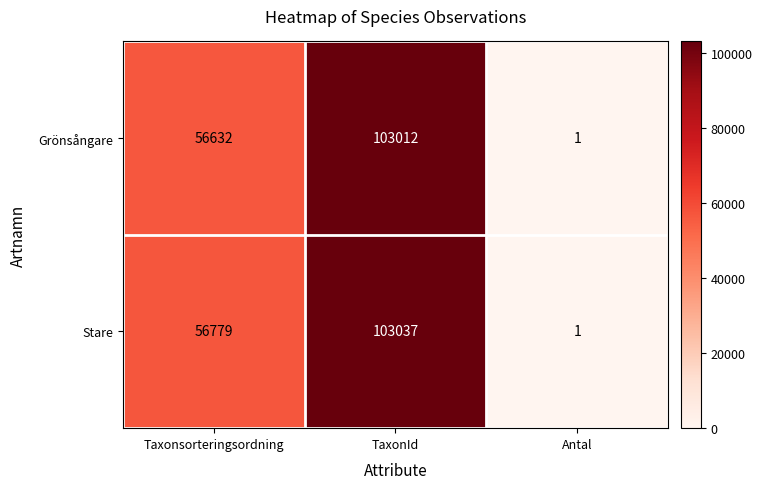

At which label is Grönsångare closest to 51506?

Taxonsorteringsordning